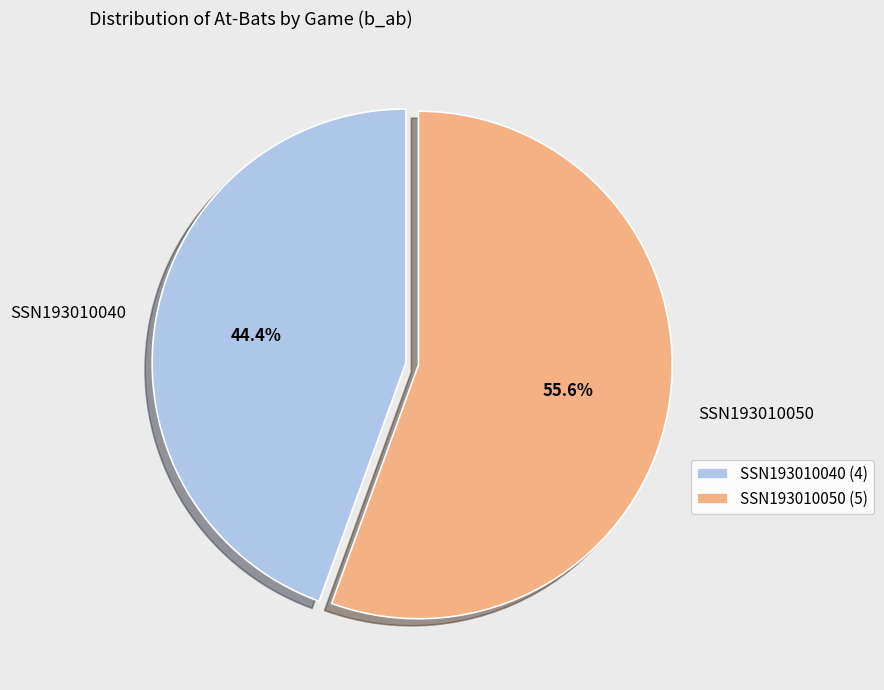

Count the number of slices in the pie.

2